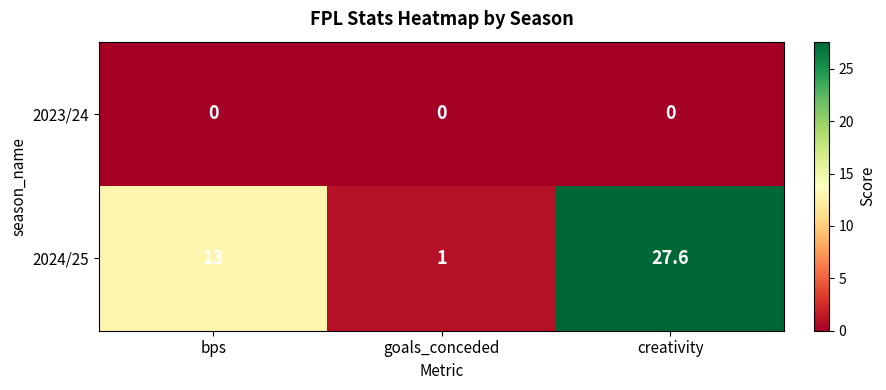

What is the sum of the 2024/25 values at bps and creativity?

40.6